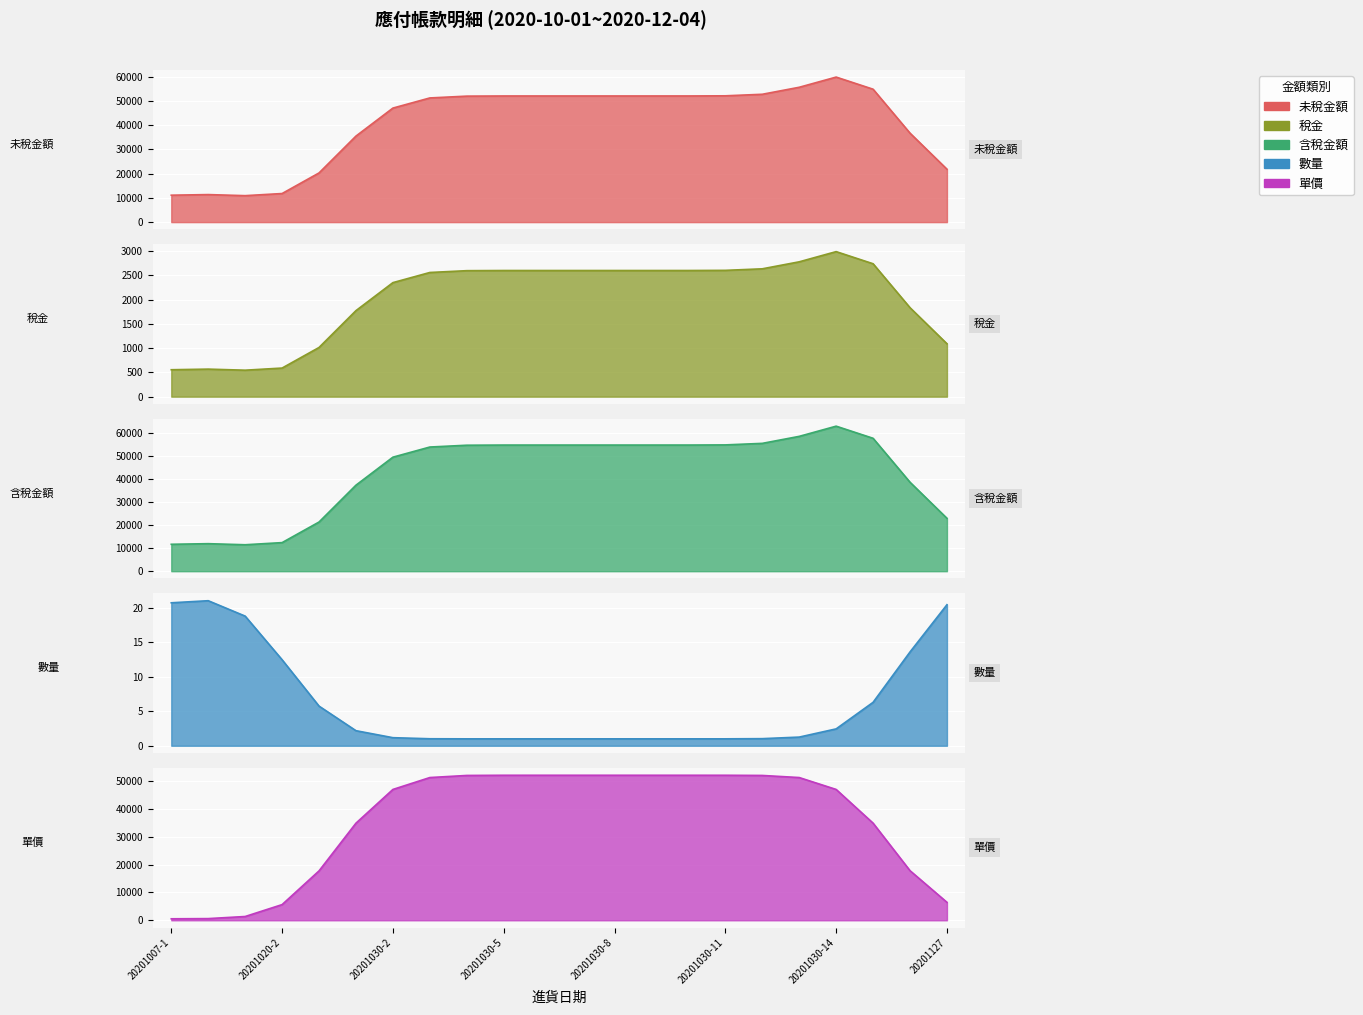

At which label is 稅金 closest to 2613?

20201030-1